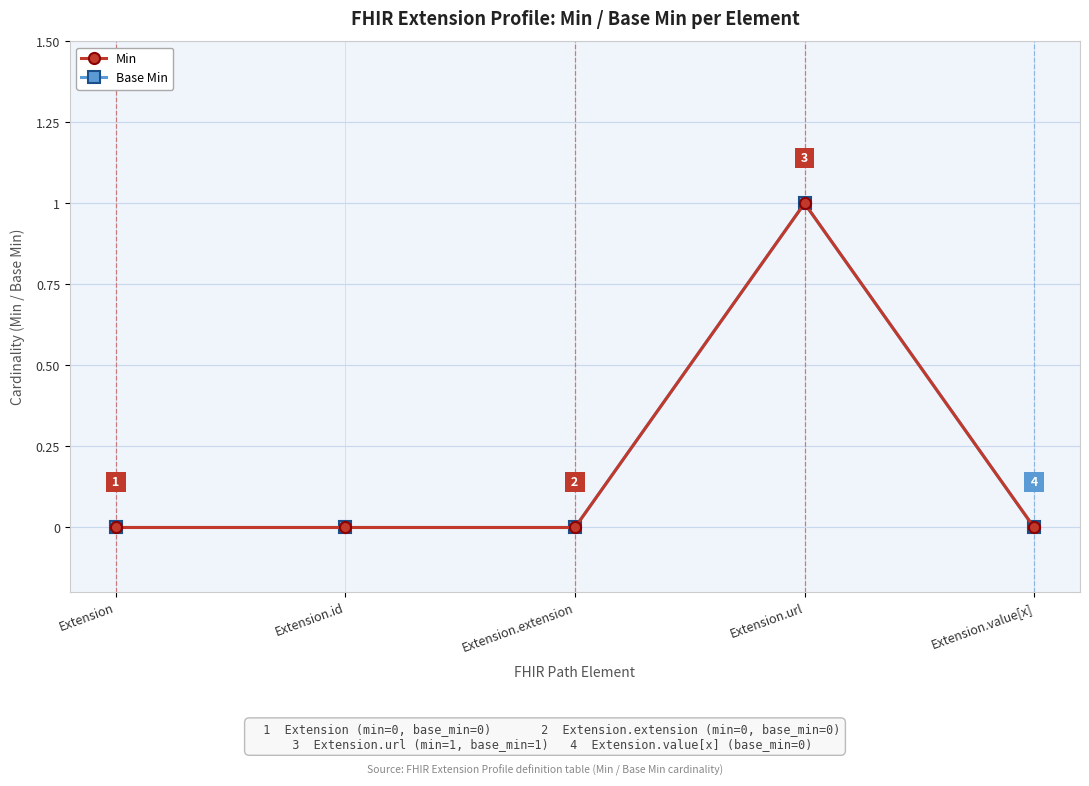

At which label is Min closest to 0?

Extension